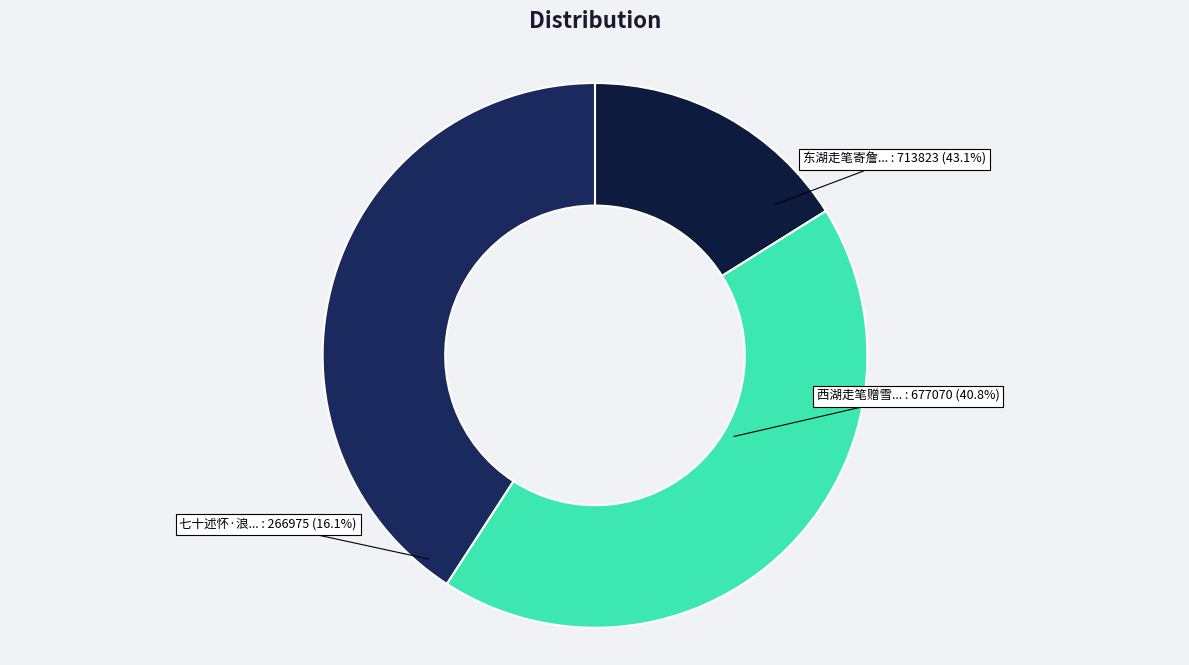

How many segments does this pie chart have?

3